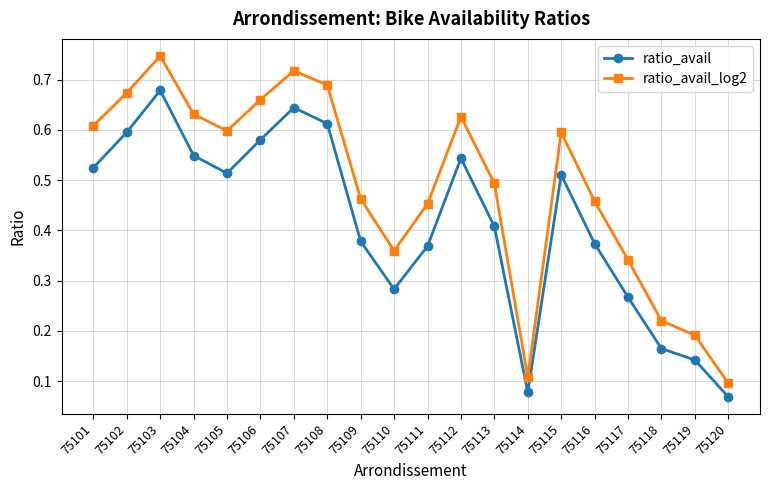

How many lines are shown in the chart?

2